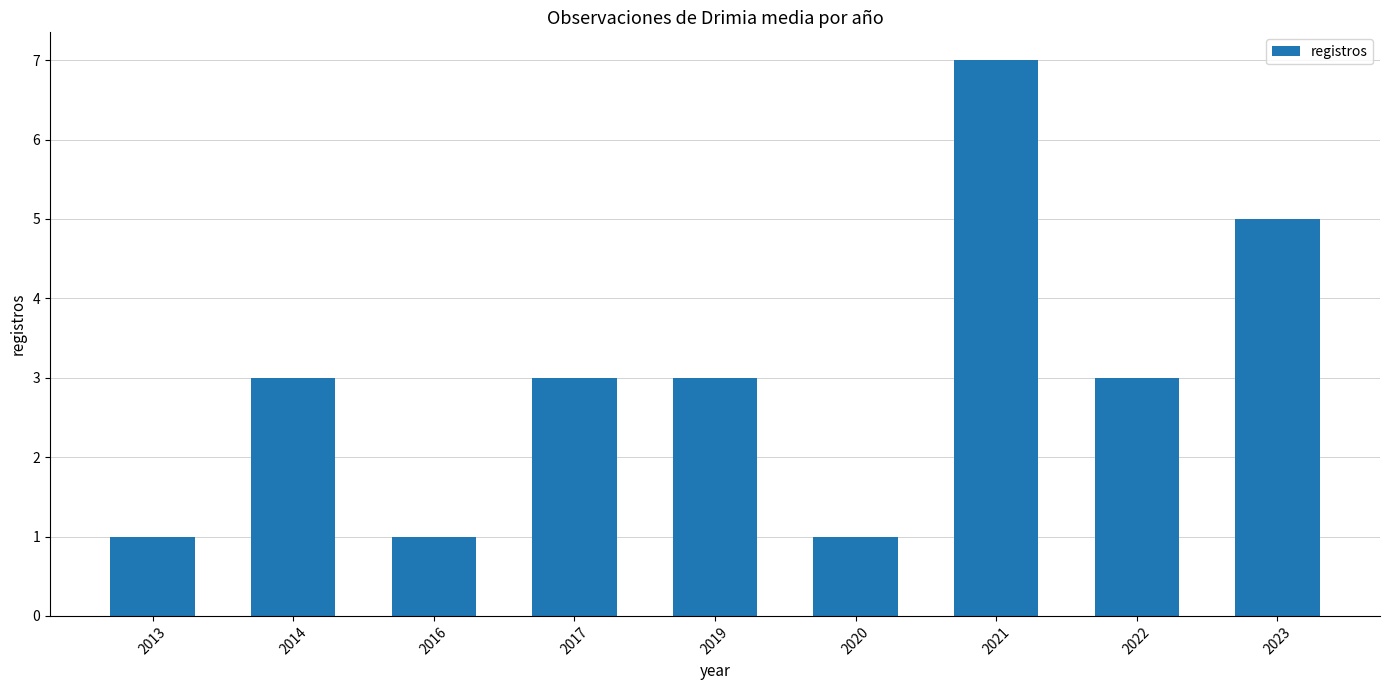

Approximately how many times larger is the value at 2016 compared to 2020?

1.0